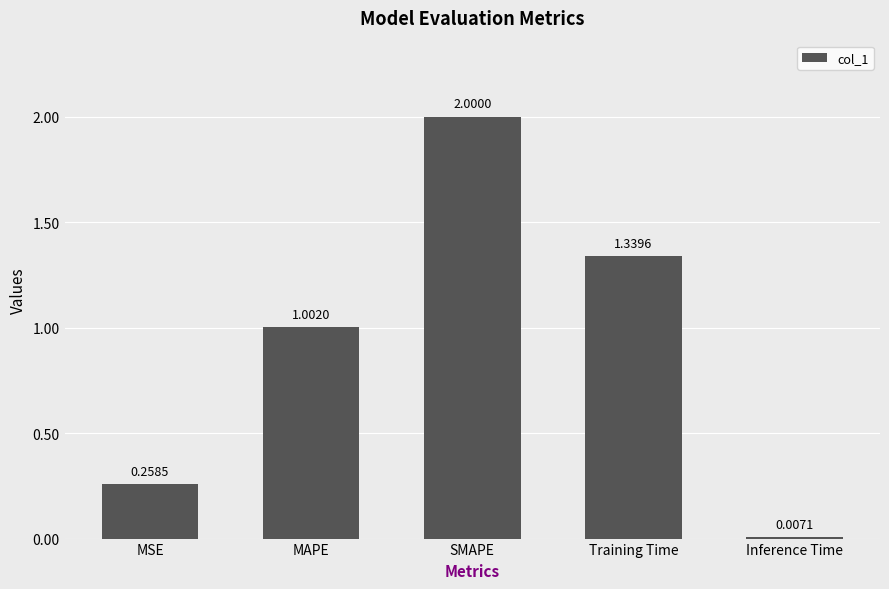

Is it true that the value at SMAPE is 2.0?

True